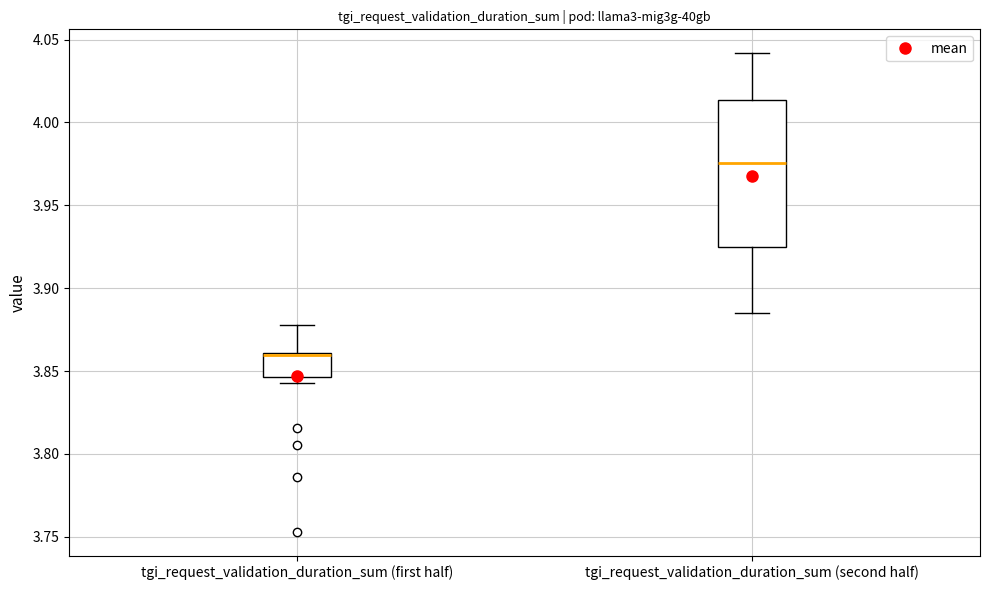

Which box's median line is the lowest?

tgi_request_validation_duration_sum (first half)